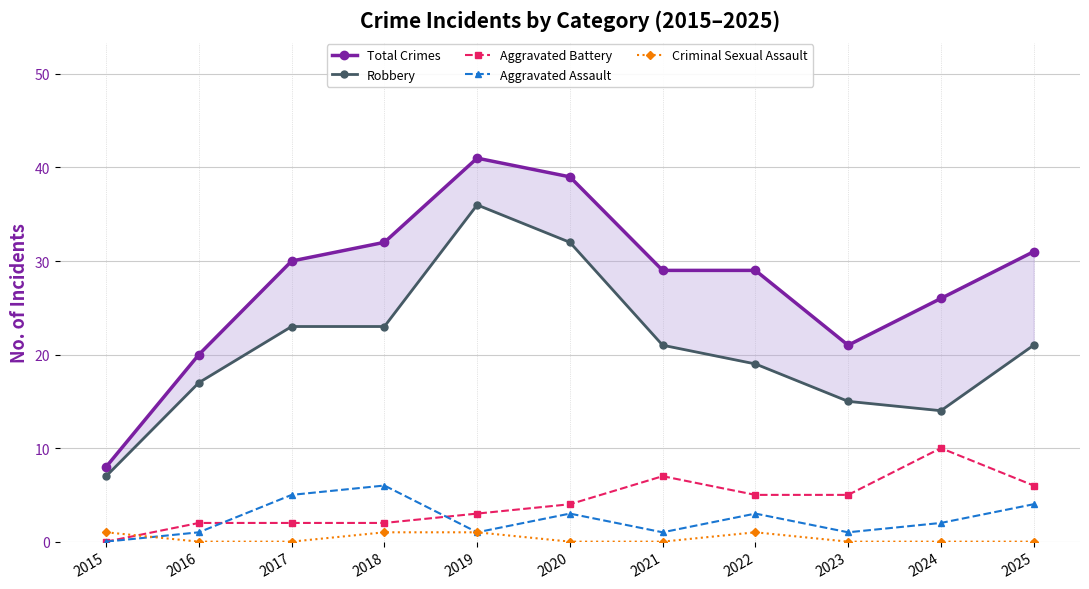

What is the maximum value shown in the chart?

41